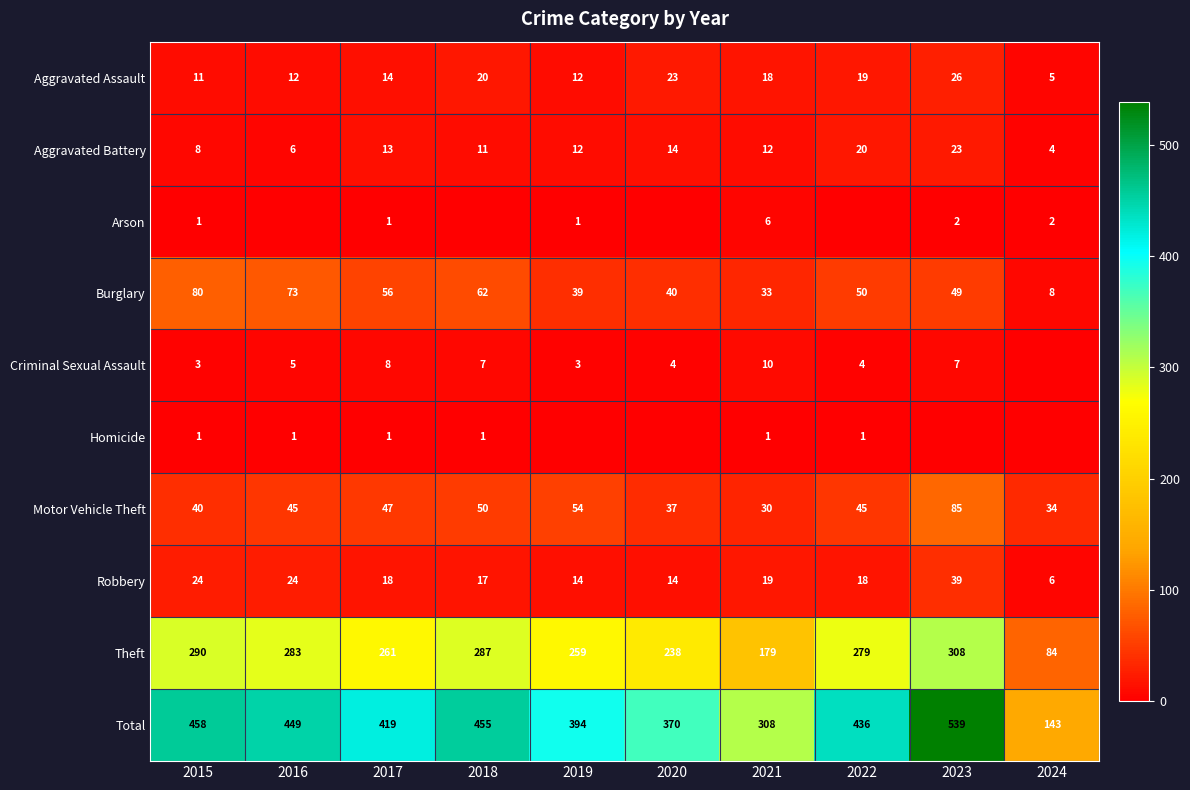

List the labels in order of Total value, largest first.

2023, 2015, 2018, 2016, 2022, 2017, 2019, 2020, 2021, 2024